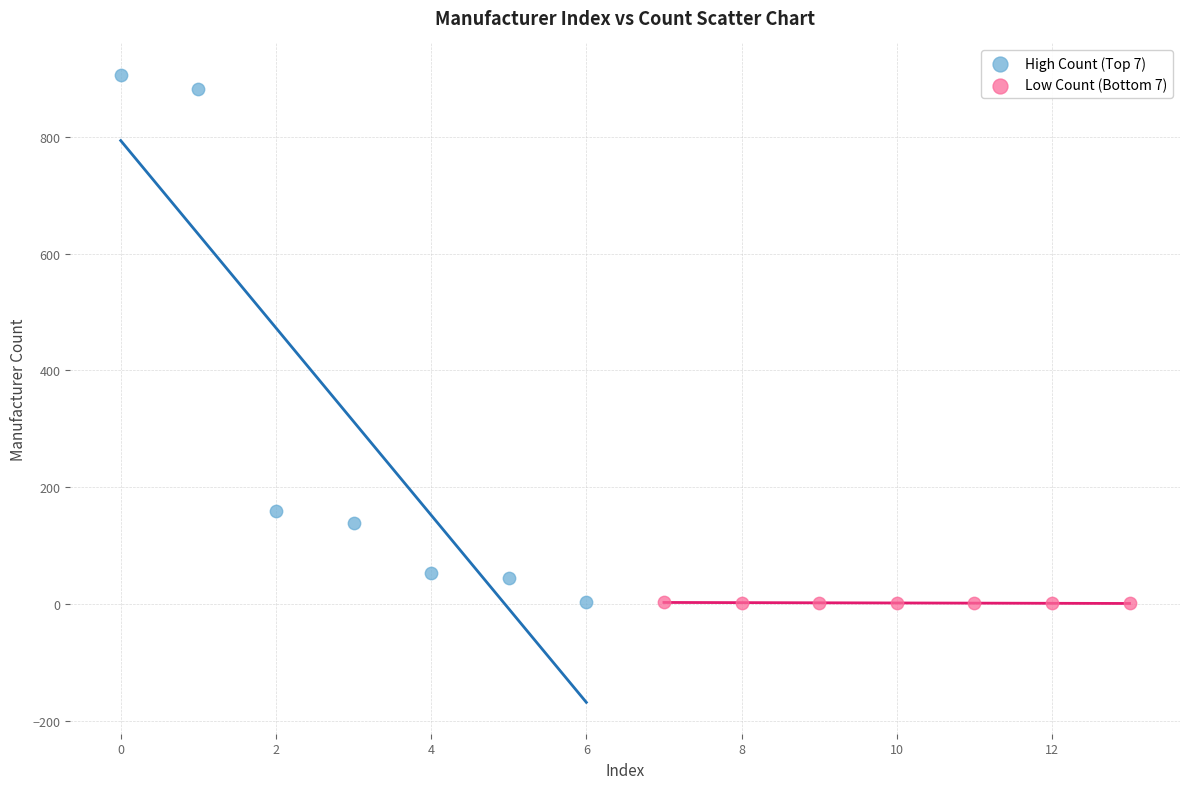

Which series reaches the maximum Y coordinate?

High Count (Top 7)